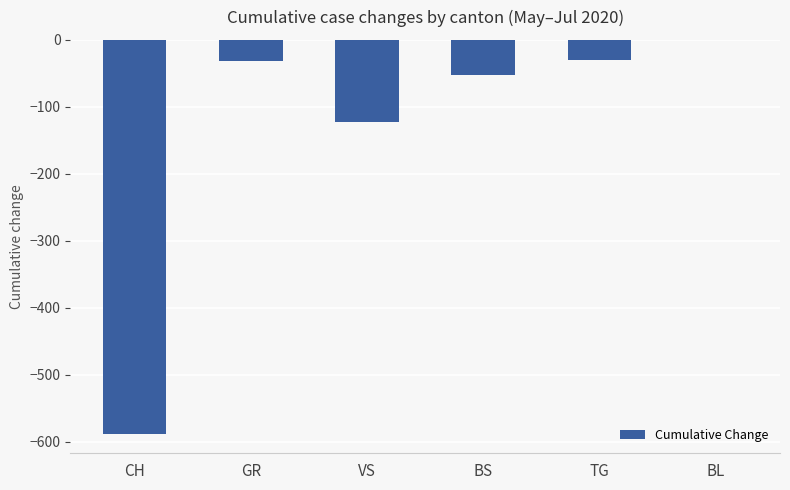

The chart shows a value of -794 at CH. True or false?

False